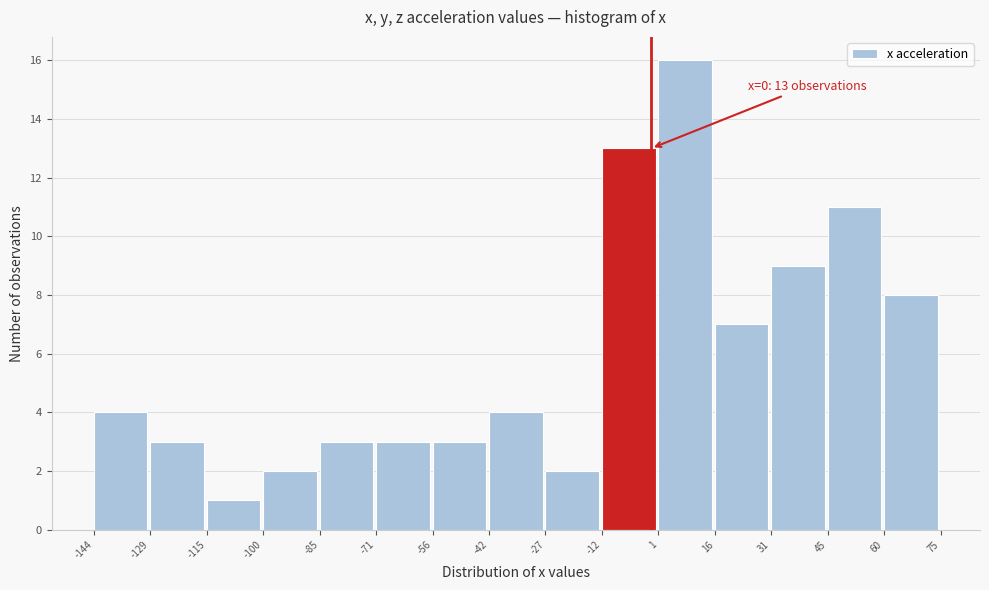

Over which range of the x-axis is the bar tallest?

1 to 16